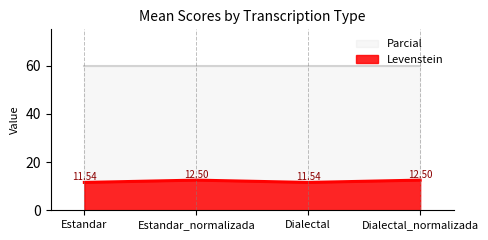

What is the maximum value shown in the chart?

60.0